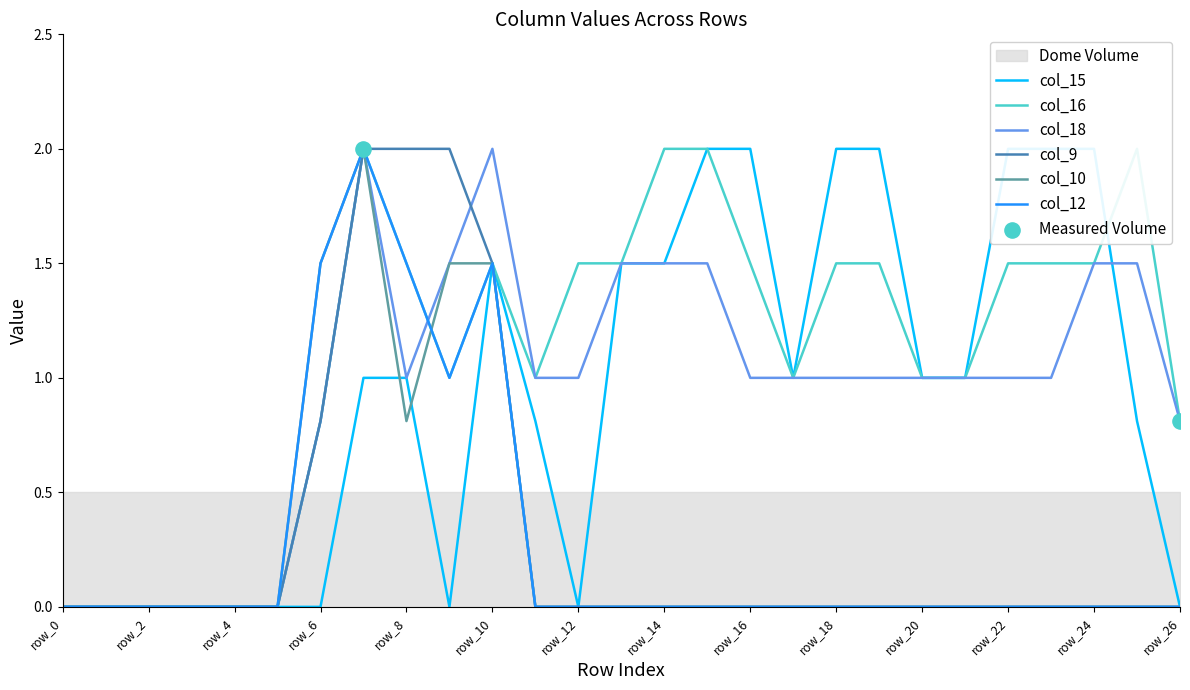

Is the value of col_15 at row_20 greater than the value of col_16 at row_6?

Yes